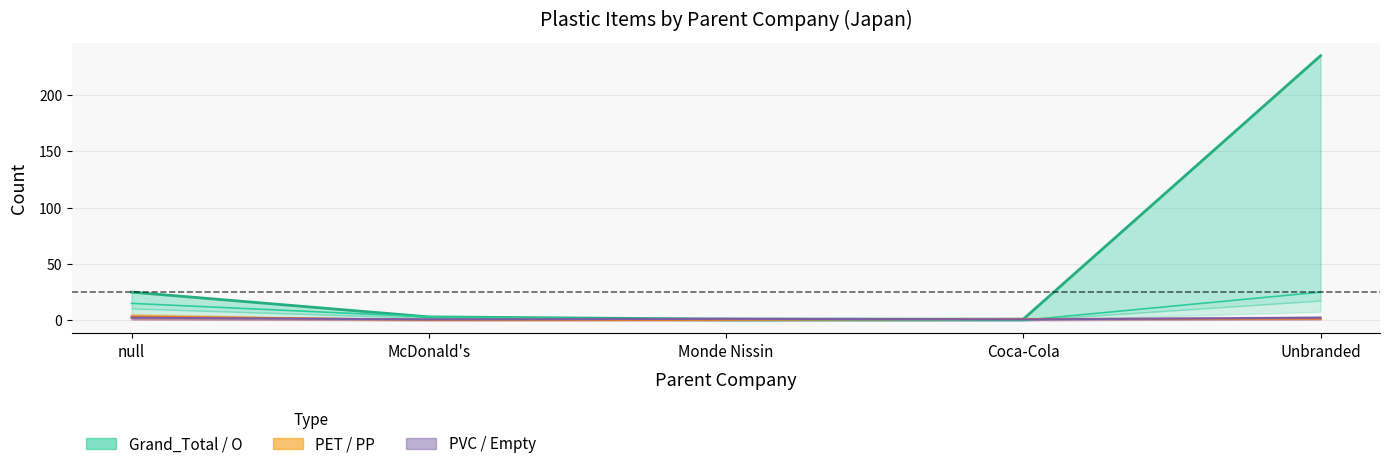

The PVC series shows 0.8 at Coca-Cola. True or false?

True